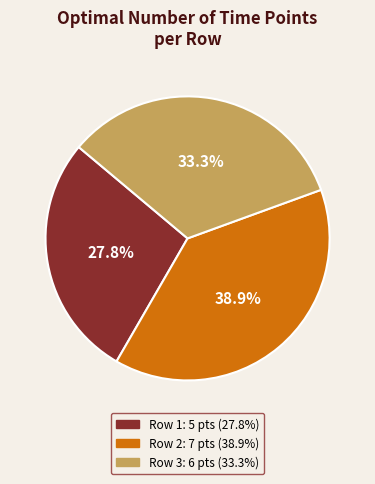

To the nearest percent, what is the average slice percentage?

33%